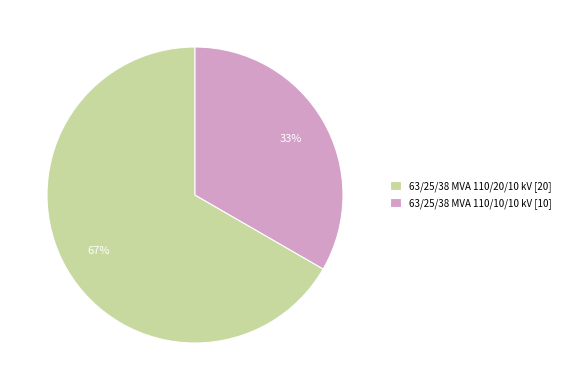

What percentage is the 63/25/38 MVA 110/10/10 kV slice, to the nearest percent?

33%